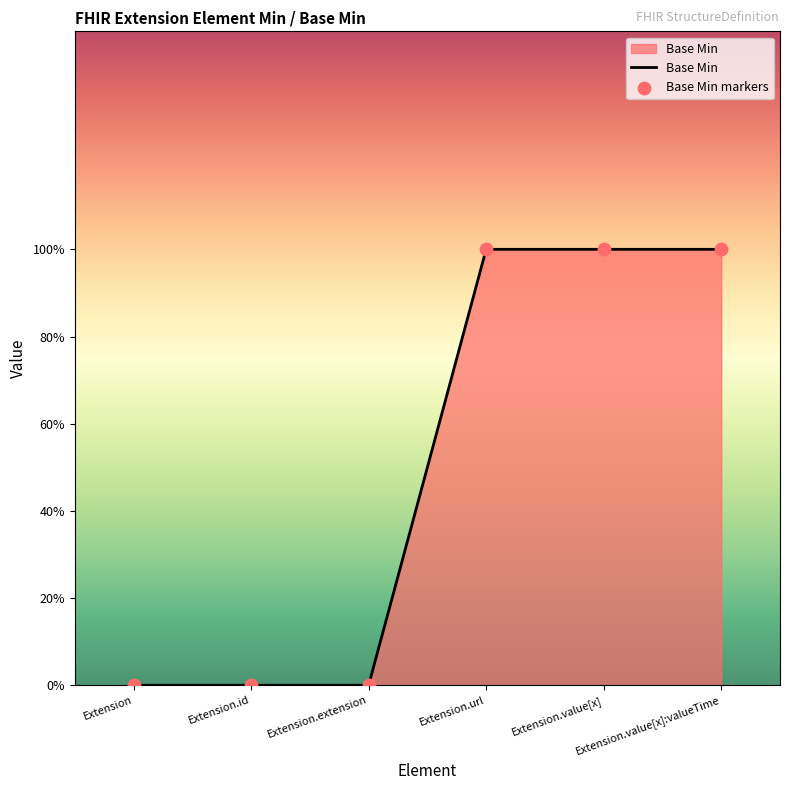

Does the chart have visible grid lines?

No